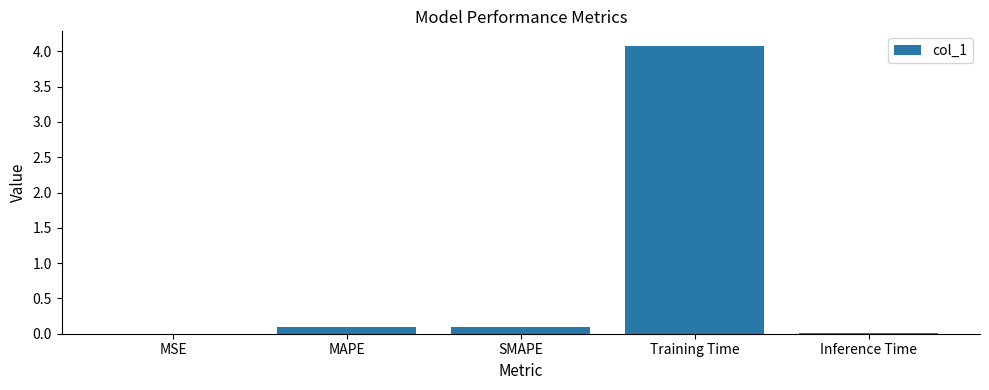

Between SMAPE and MSE, which is larger?

SMAPE